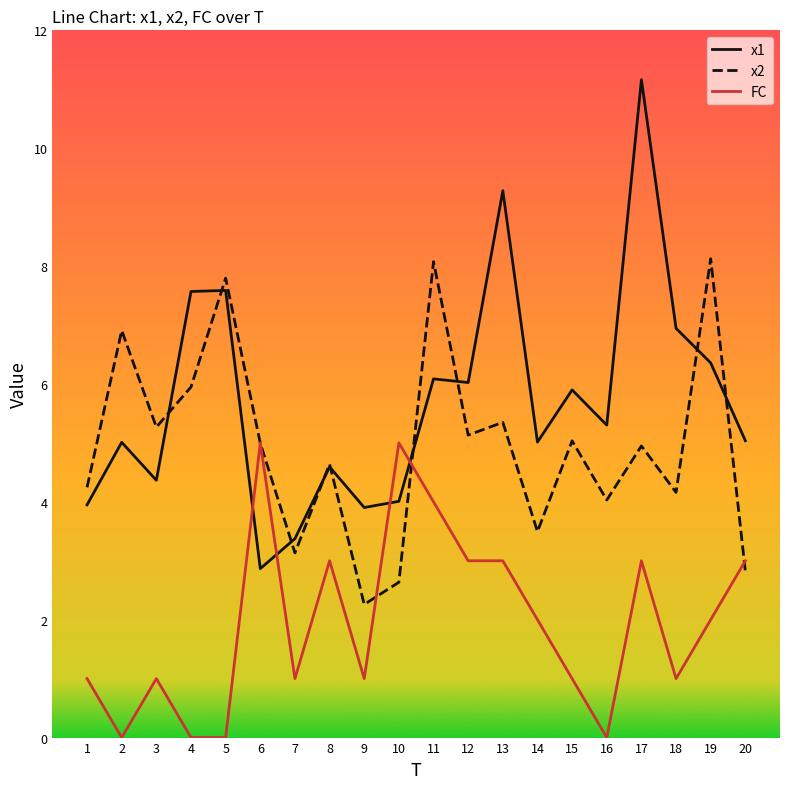

List the series in order of their overall mean, lowest first.

FC, x2, x1